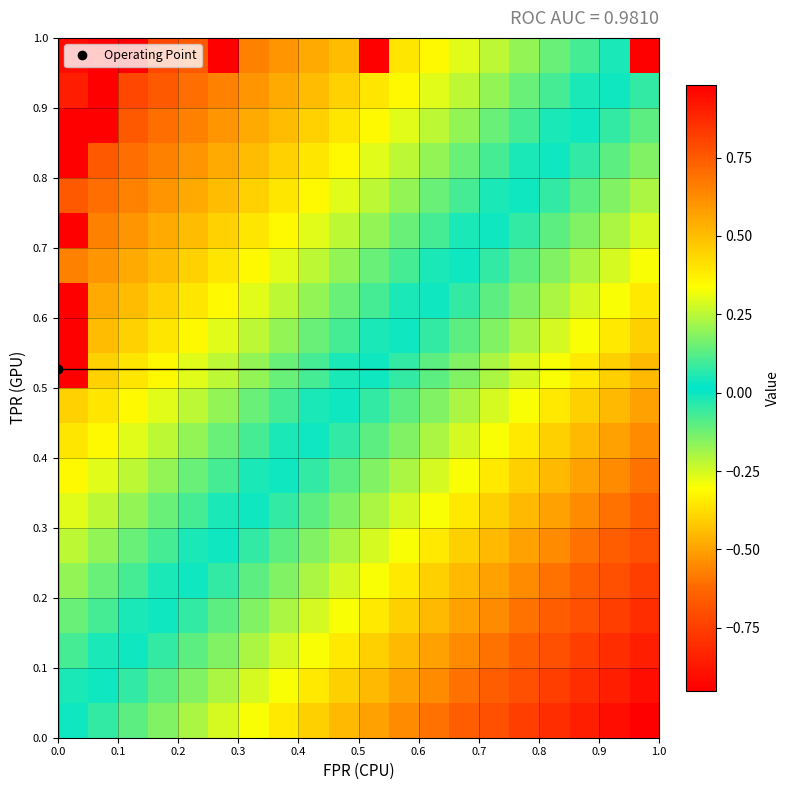

At how many categories does at least one series exceed 0?

20